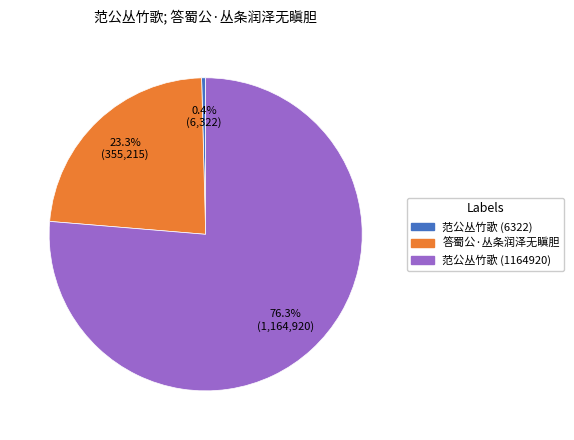

Which slice is the largest?

范公丛竹歌 (1164920)